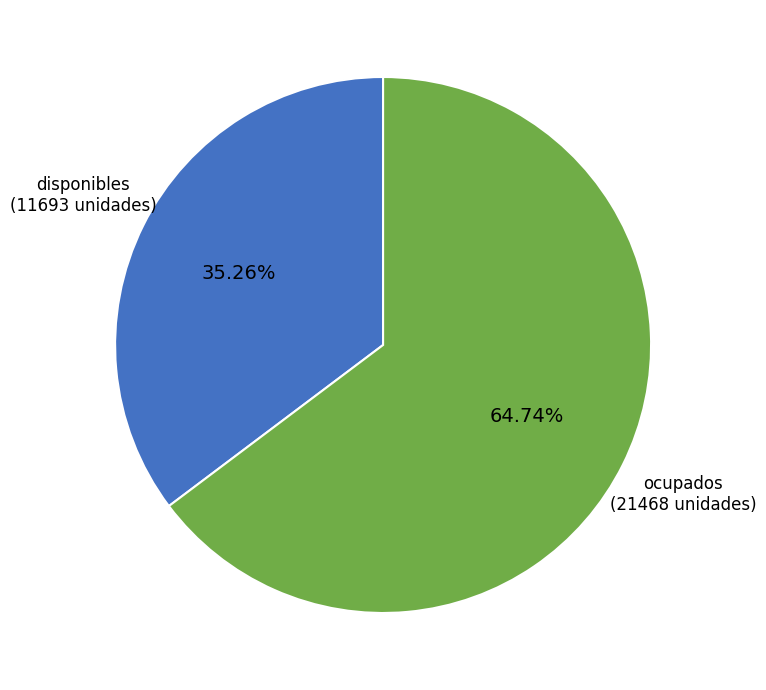

Does any single category account for the majority?

Yes